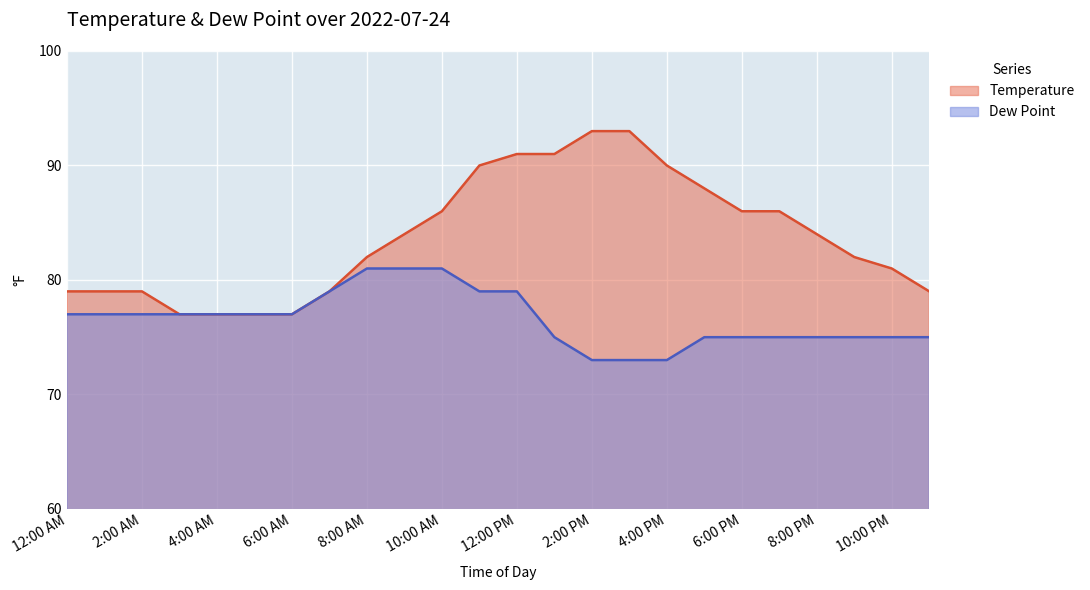

What value does the Dew Point series have at 12:00 AM?

77